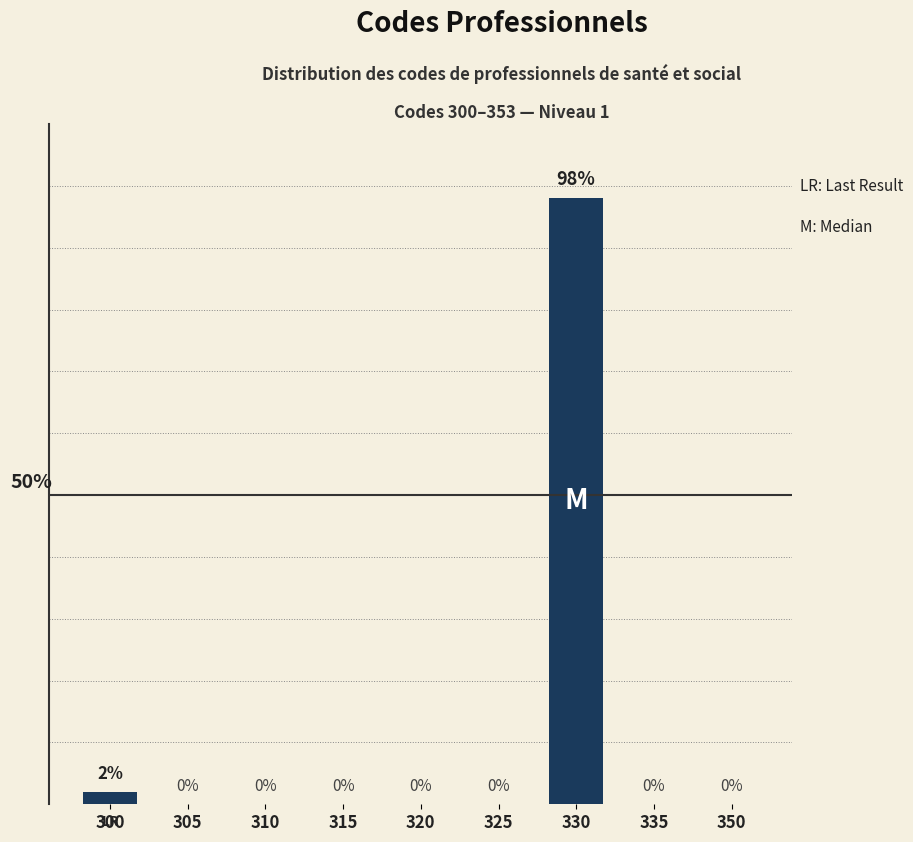

Are the bars horizontal?

No